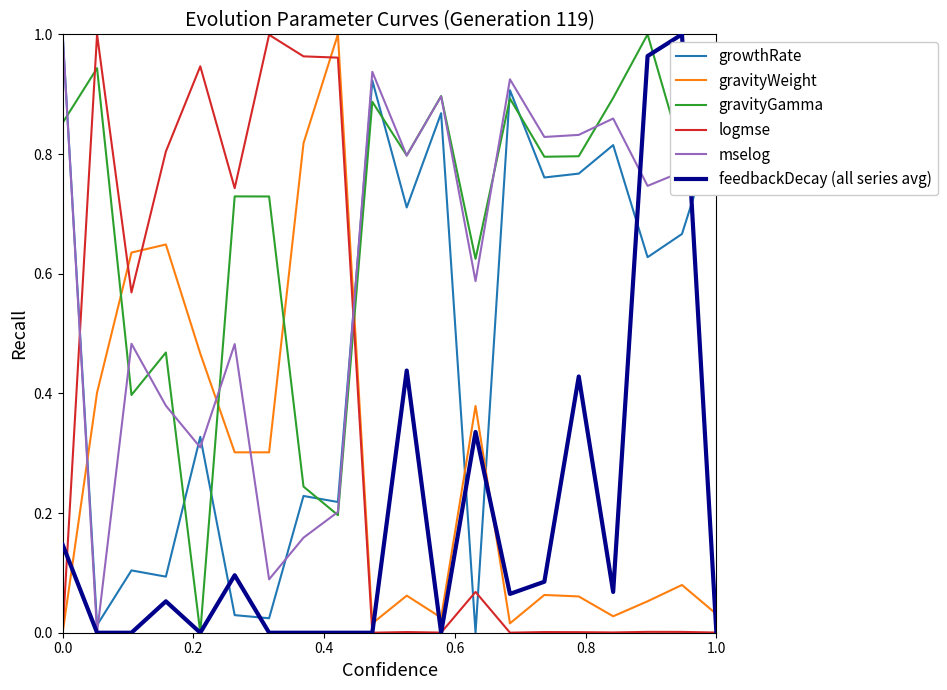

List the series in order of their overall mean, highest first.

gravityGamma, mselog, growthRate, logmse, gravityWeight, feedbackDecay (all series avg)